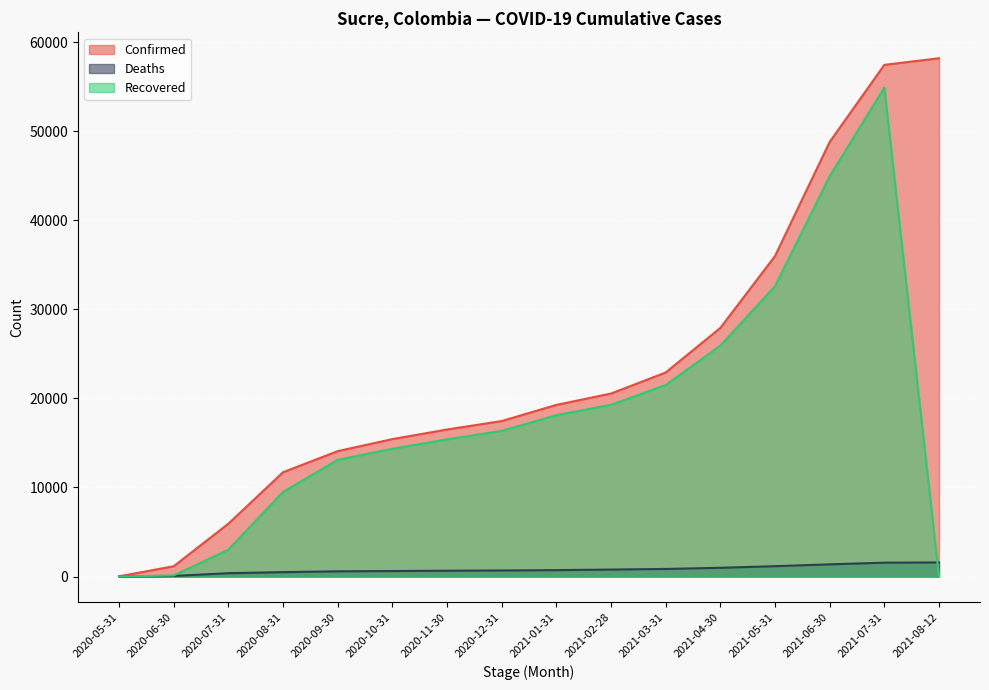

What is the label of the 2nd point from the right?

2021-07-31